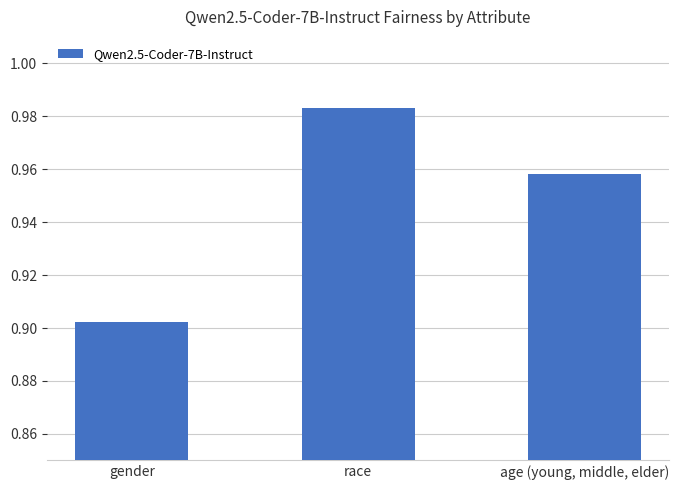

Does the chart contain any negative values?

No